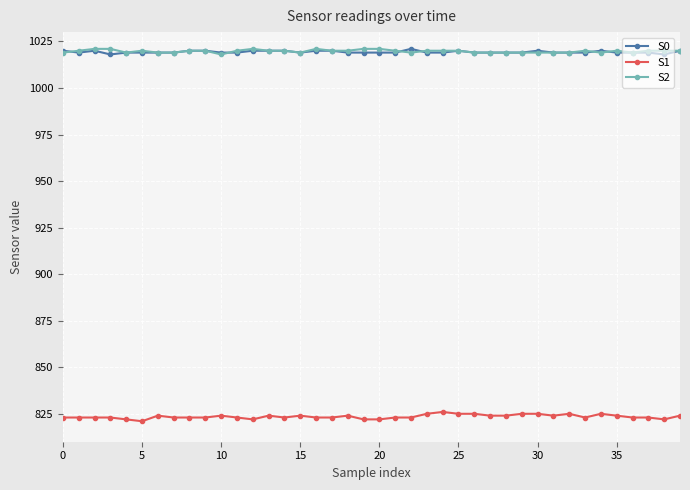

What is the highest value of the S2 series?

1021